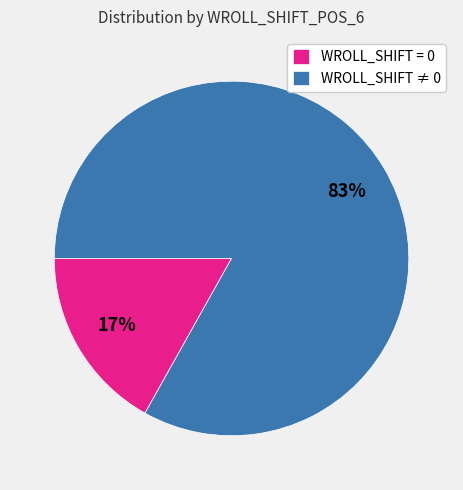

Which slice is the smallest?

WROLL_SHIFT = 0